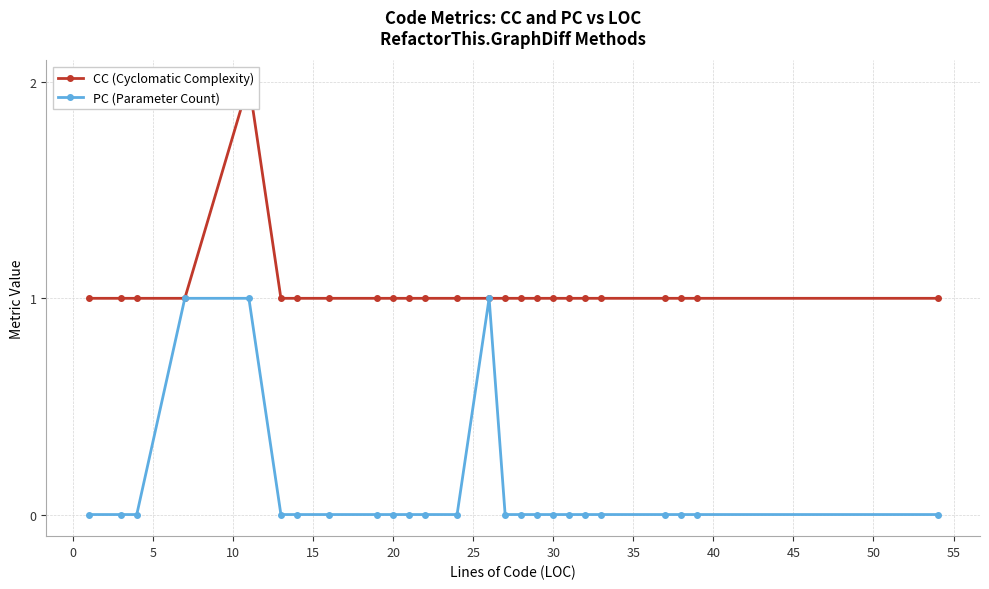

What is the maximum value shown in the chart?

2